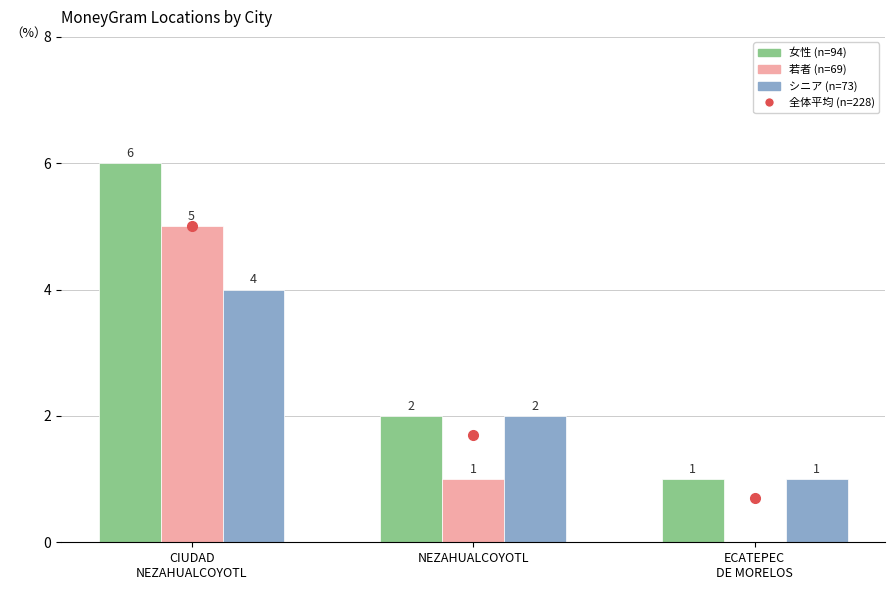

What is the sum of all 女性 (n=94) values?

9